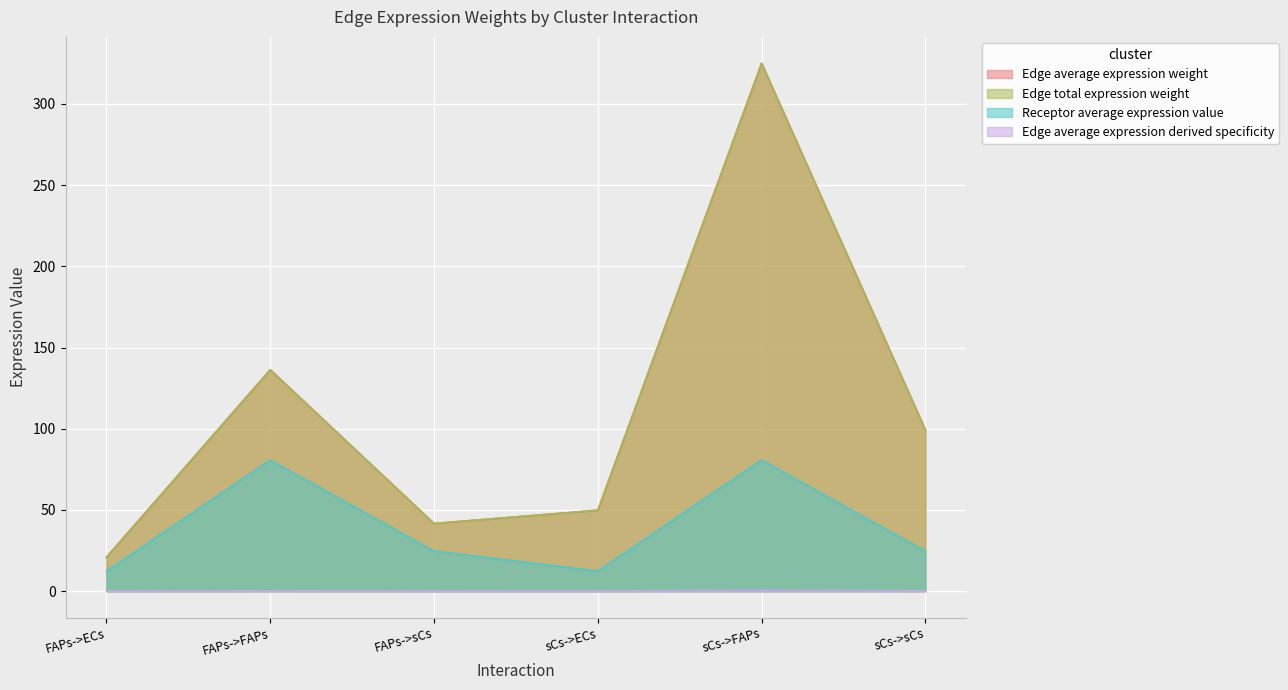

At which category does Edge total expression weight reach its first local peak?

FAPs->FAPs